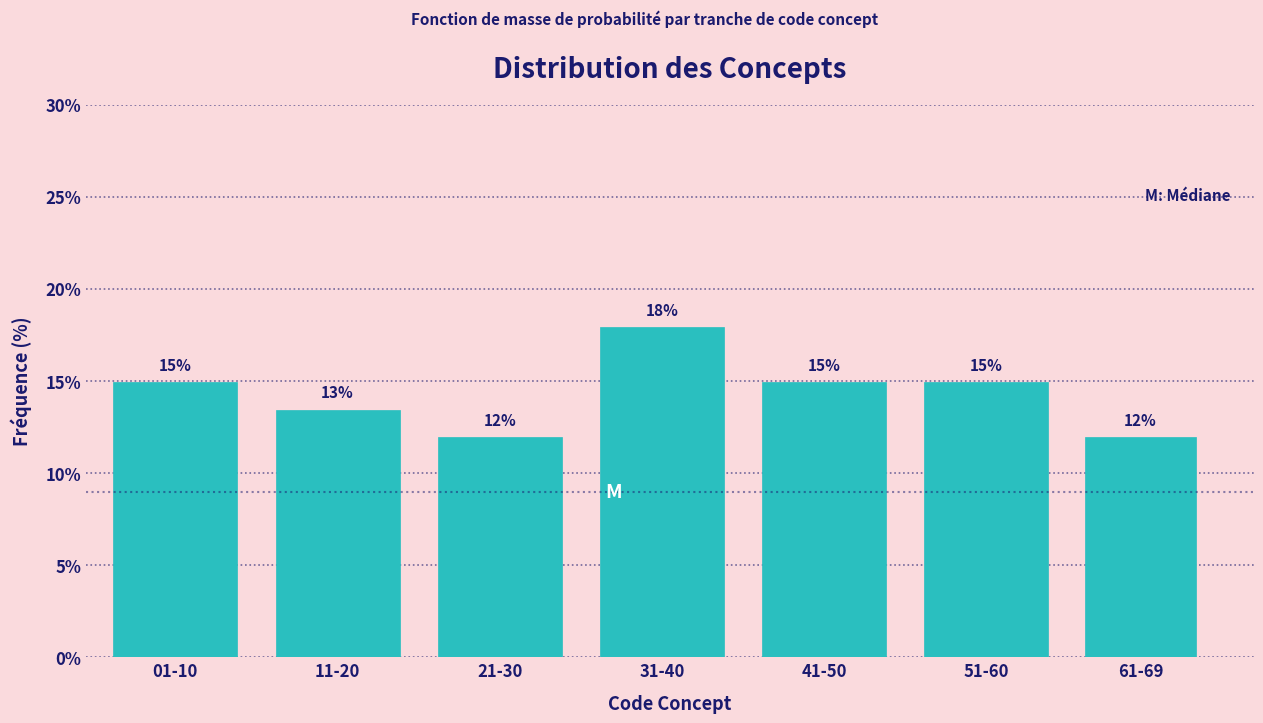

What is the label of the 4th bar from the right?

31-40